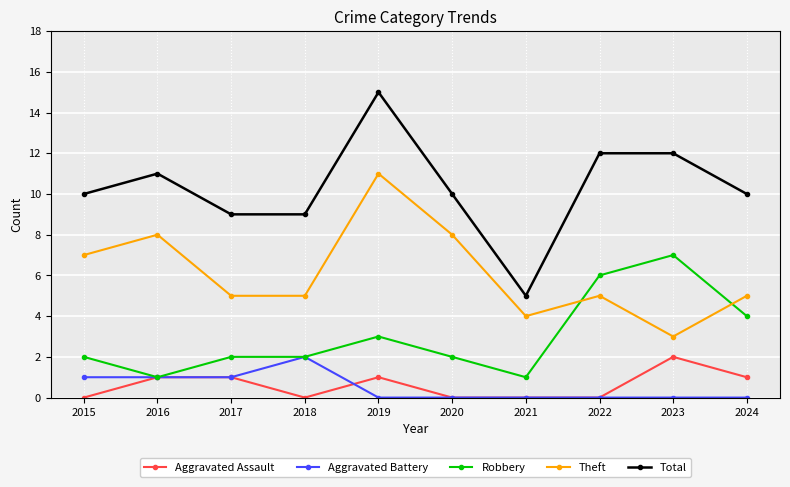

What is the difference between the highest and lowest values at 2021?

5